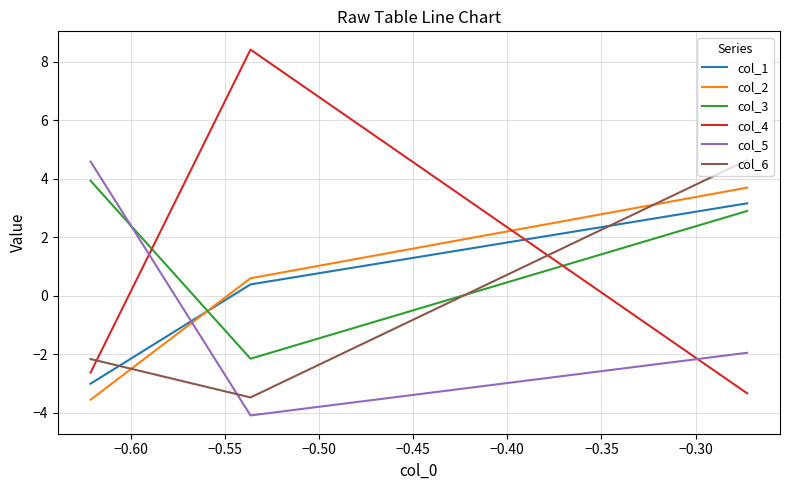

Which series has the largest total across all categories?

col_3